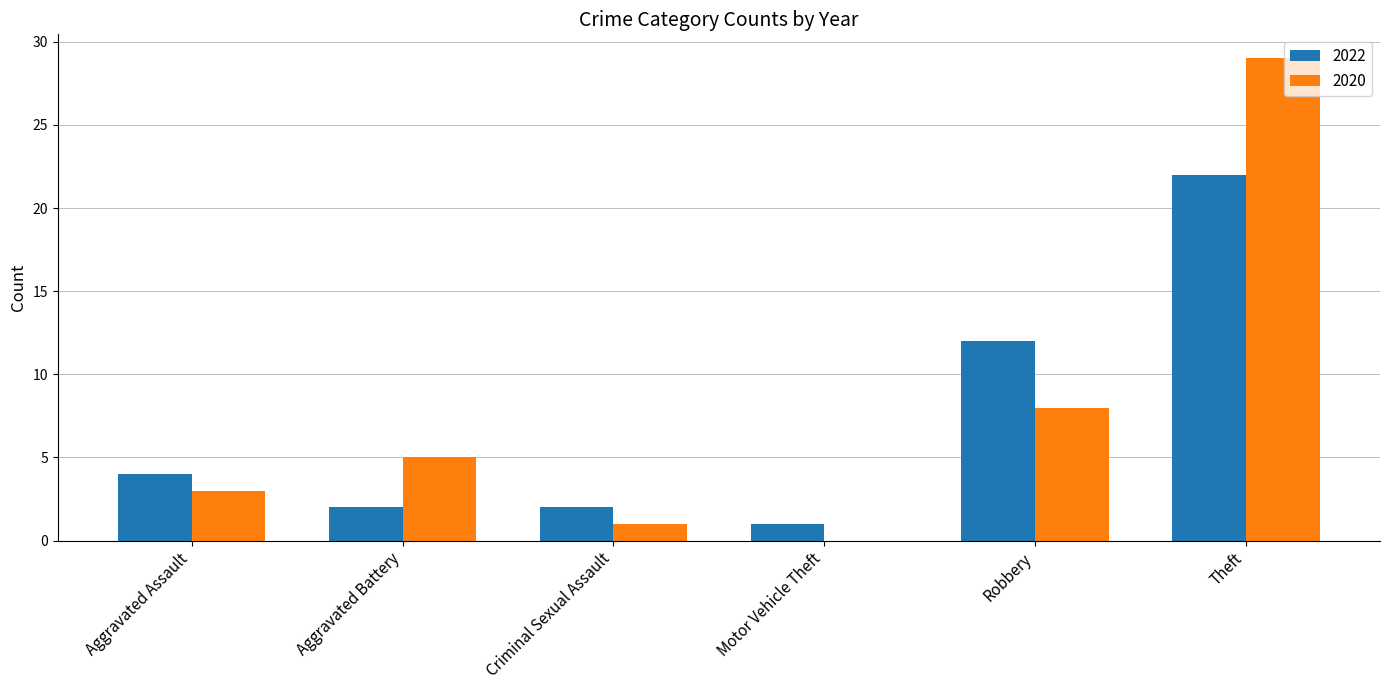

Where is 2022 nearest to the value 11?

Robbery